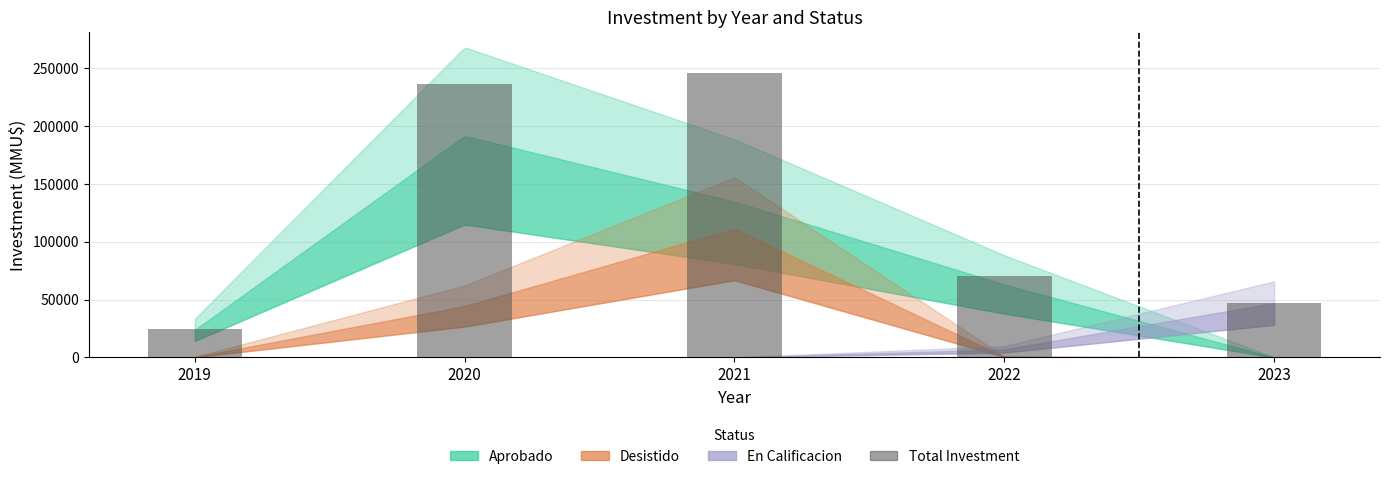

What is the value of the 3rd bar from the left?

245774